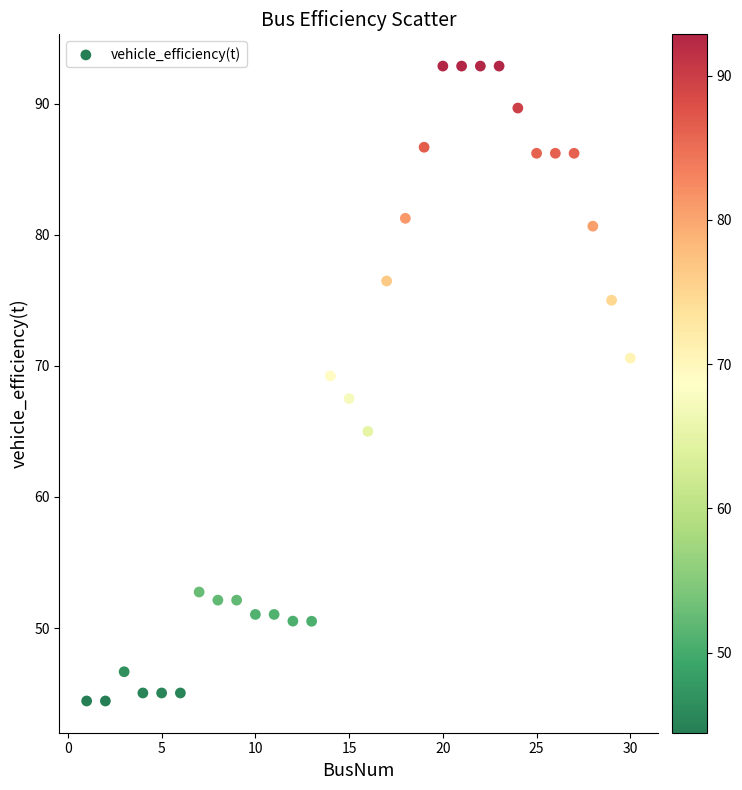

What is the range of X values (max minus min)?

29.0